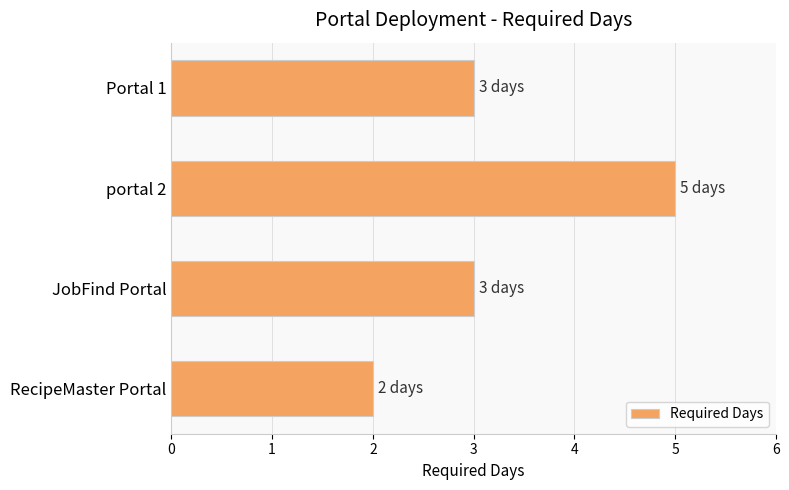

Is it true that the value at RecipeMaster Portal is 3?

False